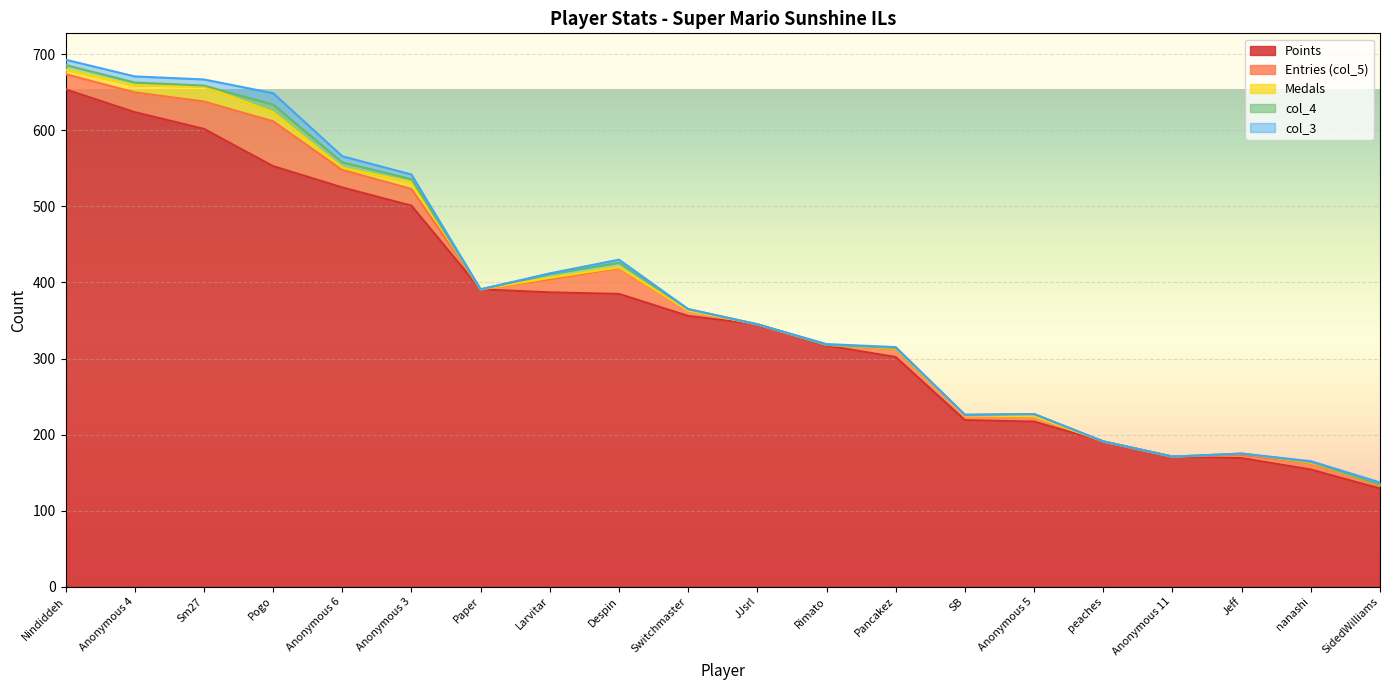

Which category has the highest value across all series?

Nindiddeh